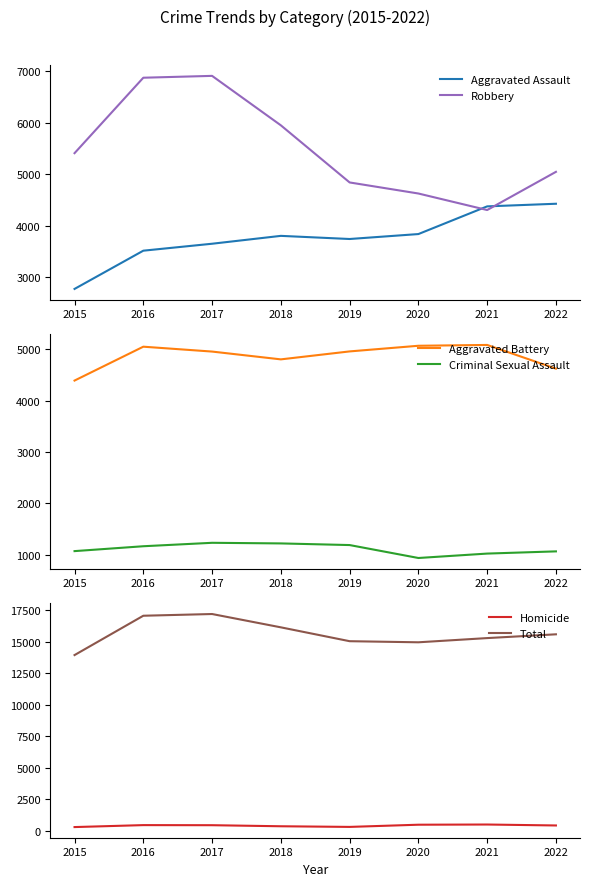

What is the sum of all Aggravated Battery values?

38962